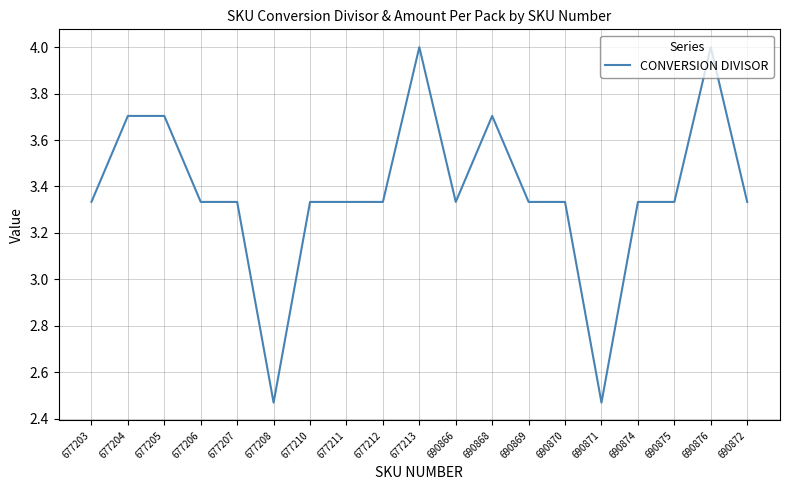

What position from the left is 690869?

13